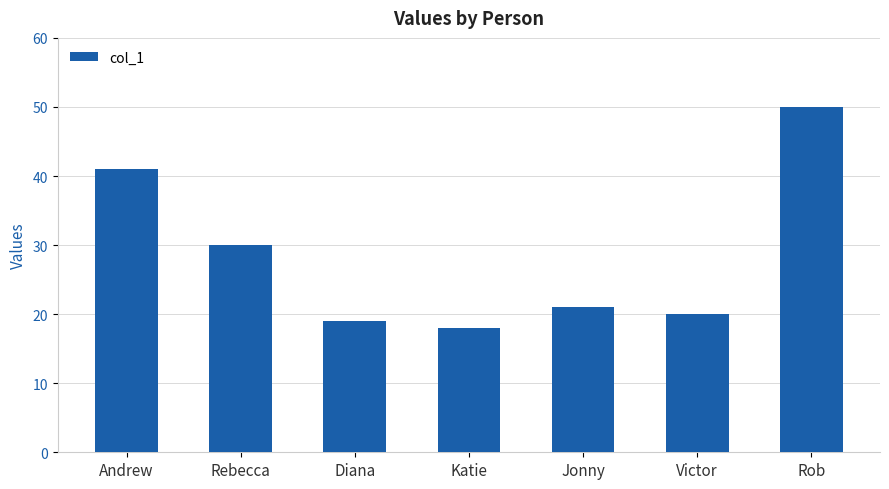

What is the difference between the maximum and second lowest values?

31